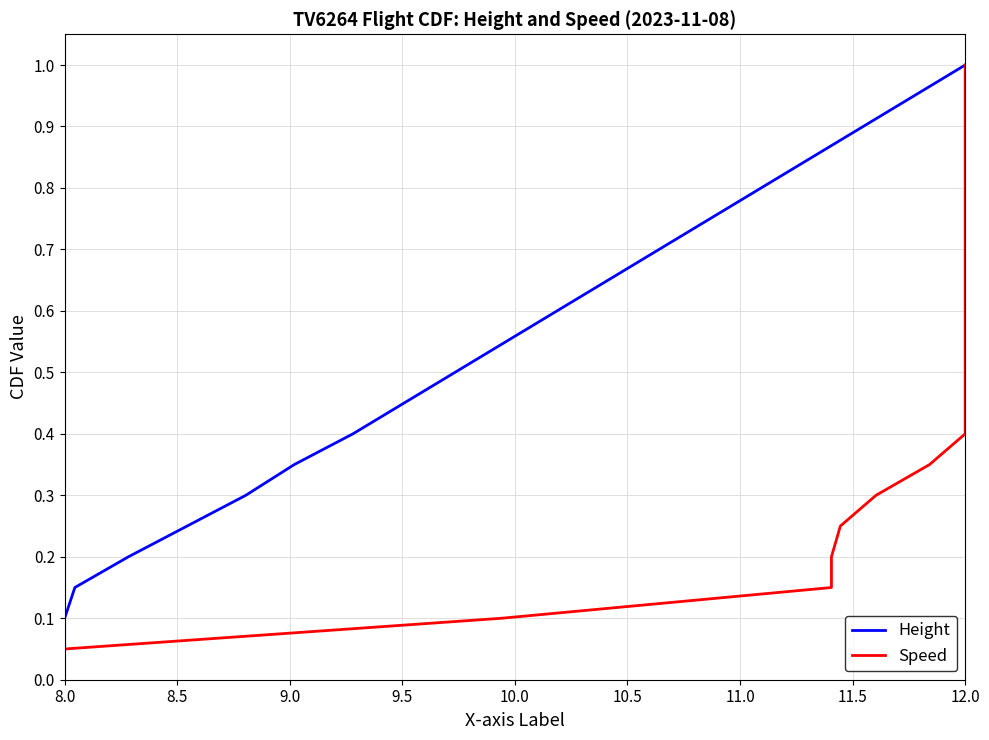

Which category has the lowest value across all series?

8.0